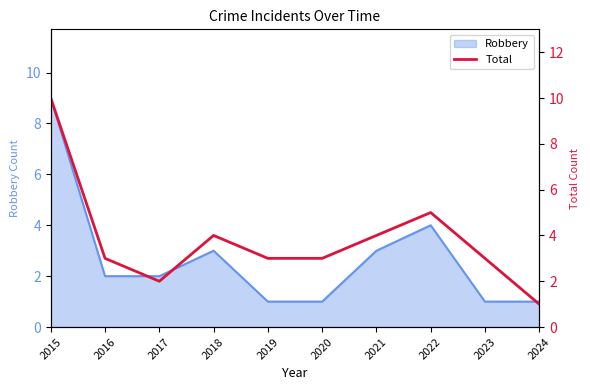

The value at 2017 is 2. True or false?

True